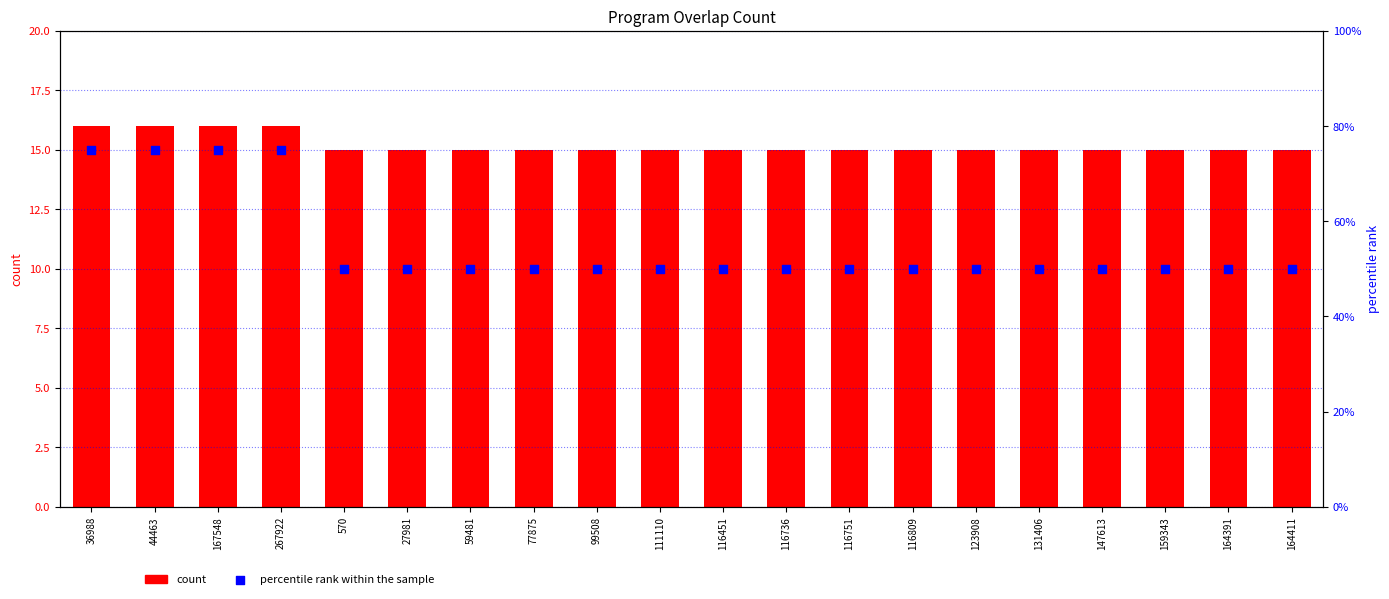

Which series reaches the minimum Y coordinate?

count